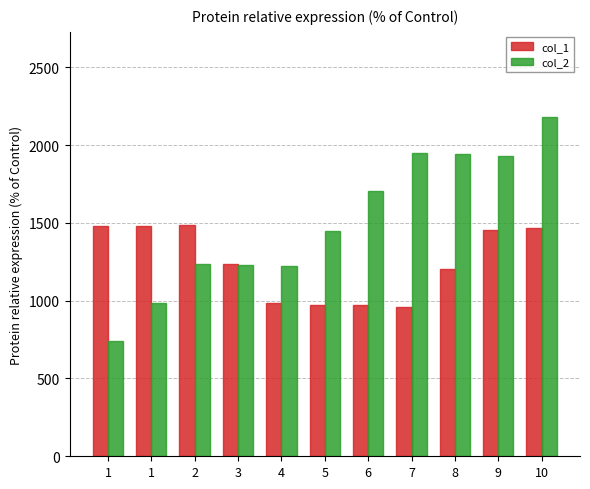

What are all the series names shown in the legend?

col_1, col_2